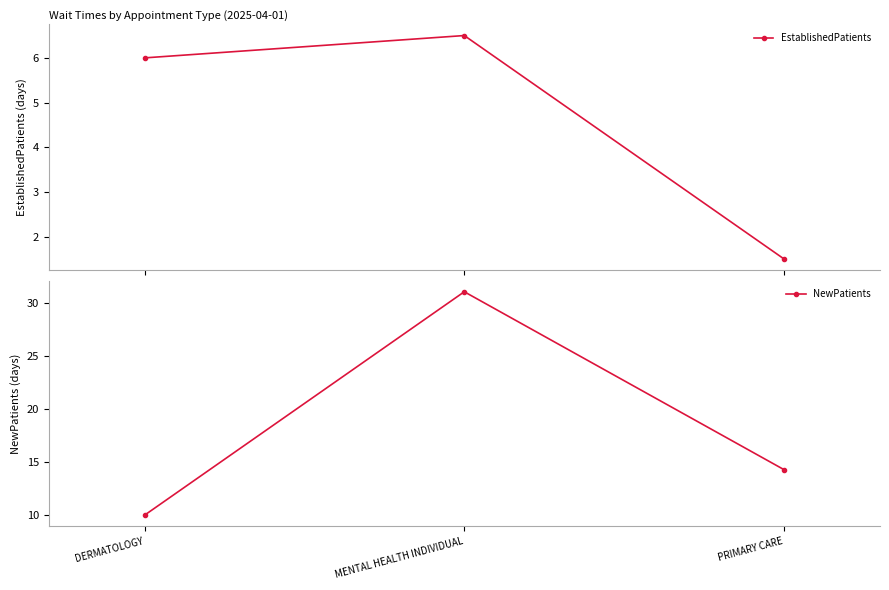

What is the total value across all series at PRIMARY CARE?

15.8